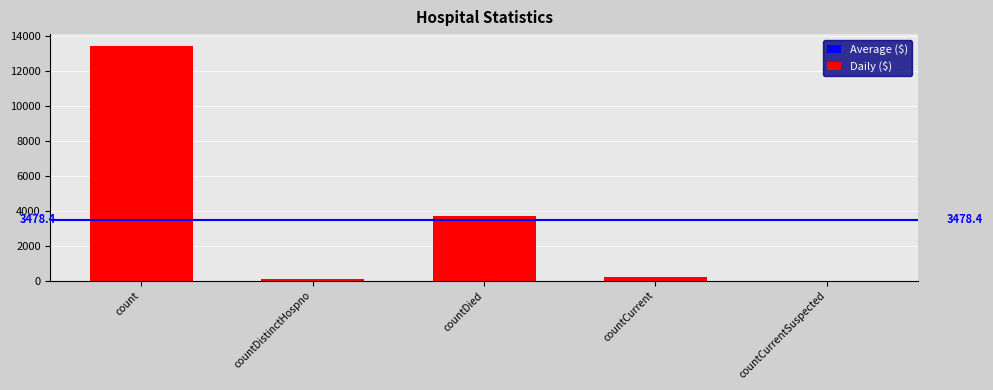

Between countDistinctHospno and countCurrent, which is larger?

countCurrent